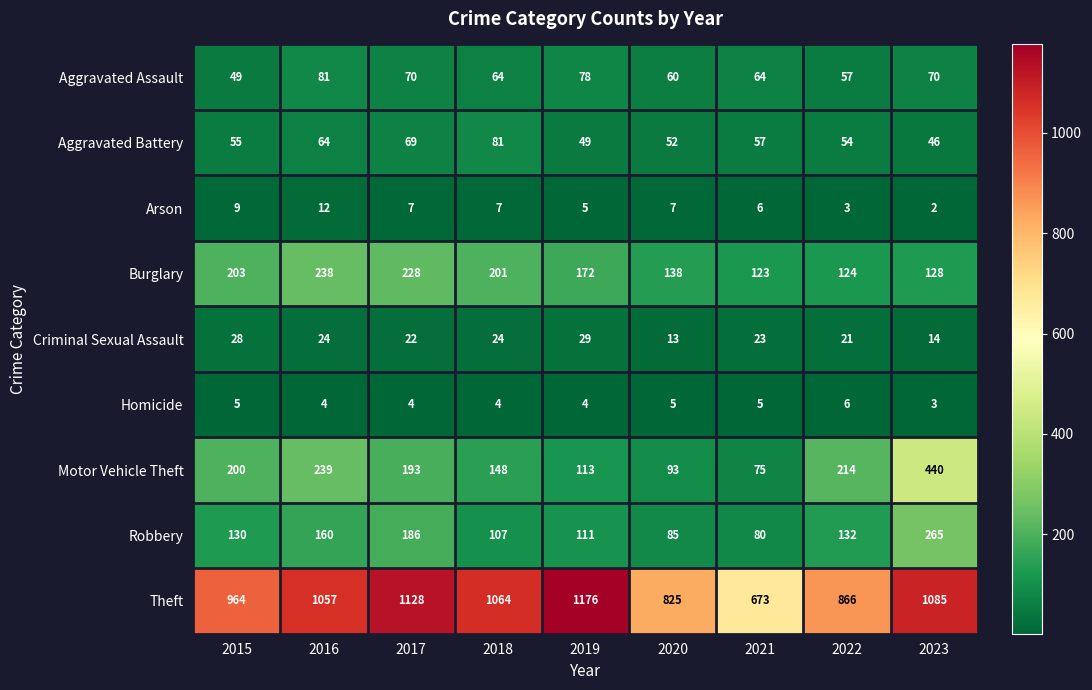

Which series has the largest total across all categories?

Theft